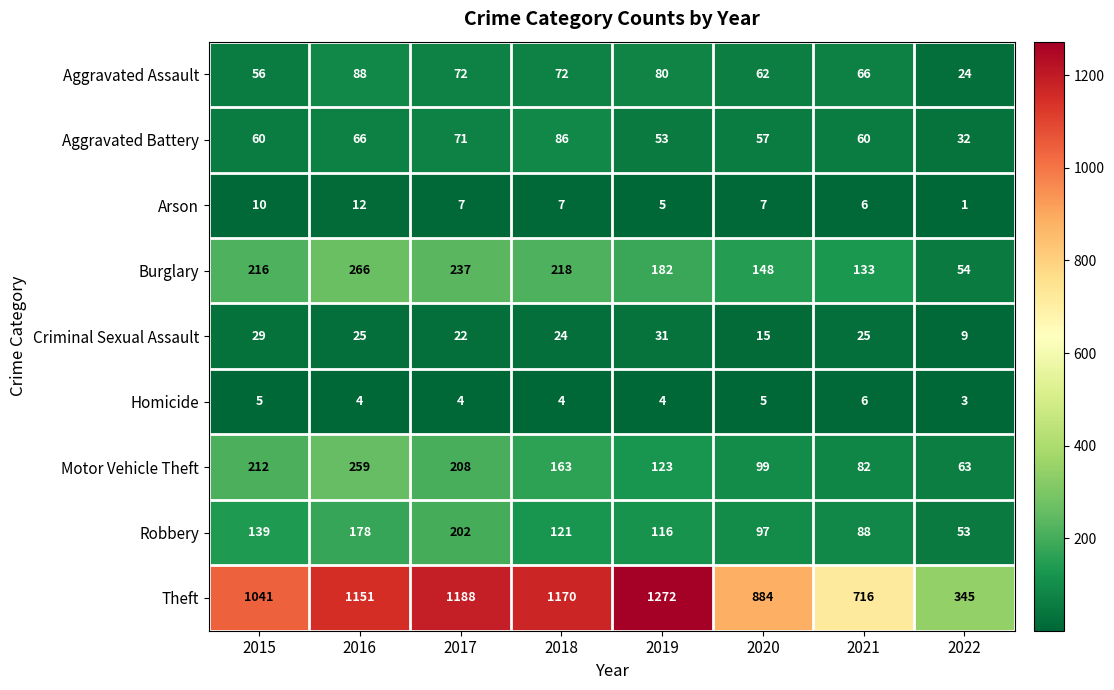

The value of Aggravated Assault at 2016 is 88. True or false?

True